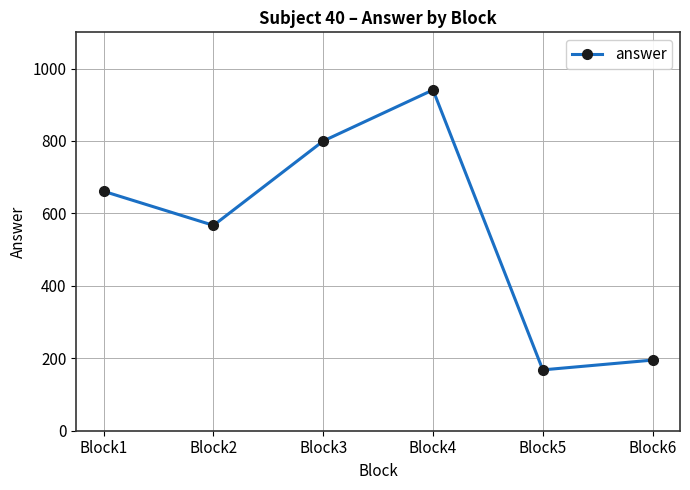

List the labels in order of value, smallest first.

Block5, Block6, Block2, Block1, Block3, Block4